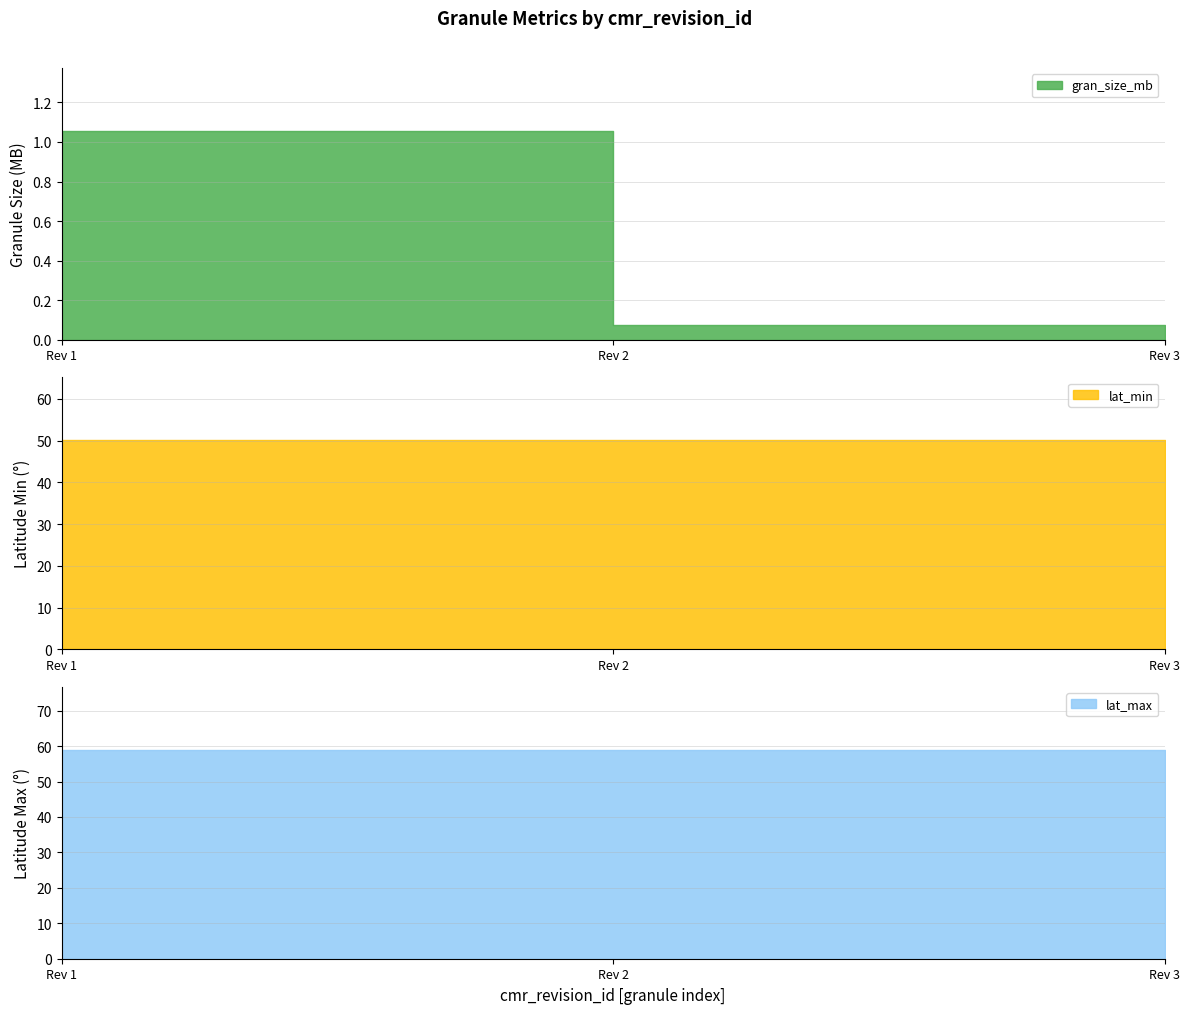

Which series has the largest total across all categories?

lat_max